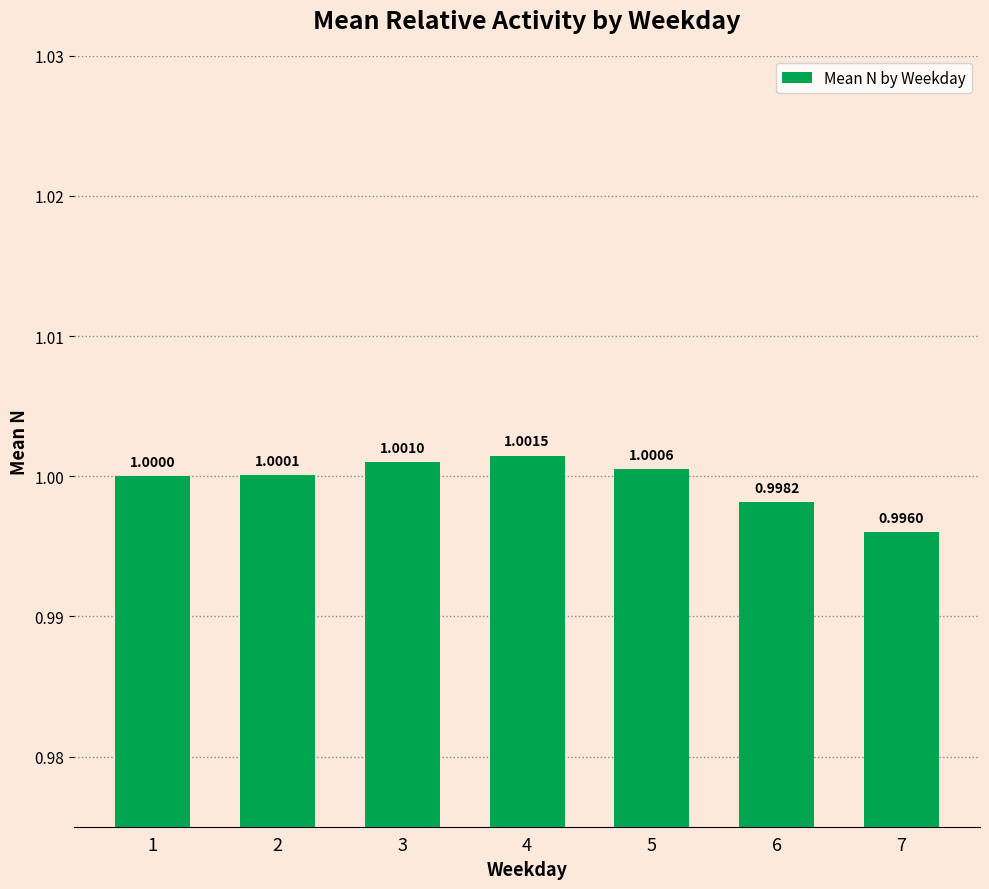

Rank the categories by value from highest to lowest.

4, 3, 5, 2, 1, 6, 7